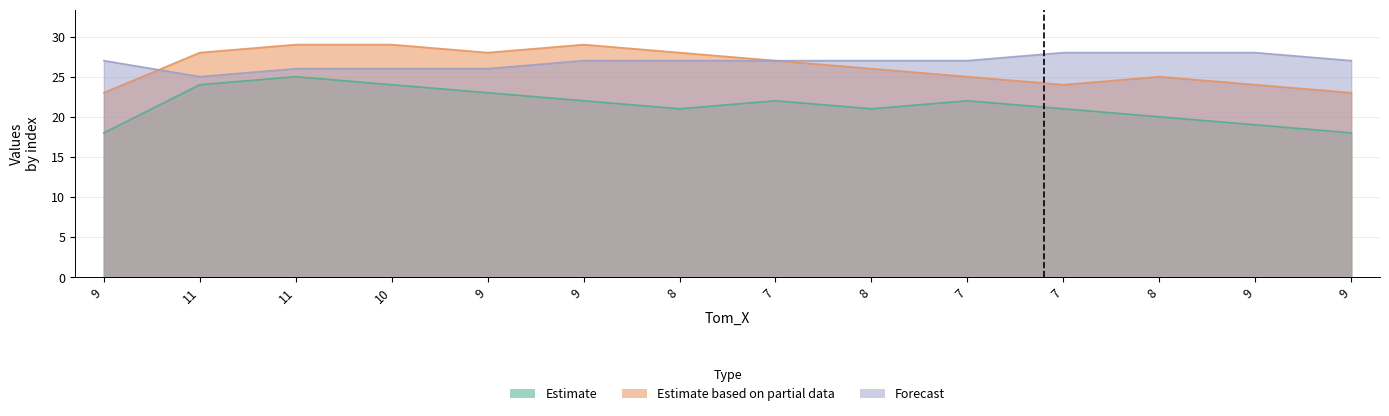

In Spike_X, how many points are higher than both neighbors (excluding endpoints)?

3